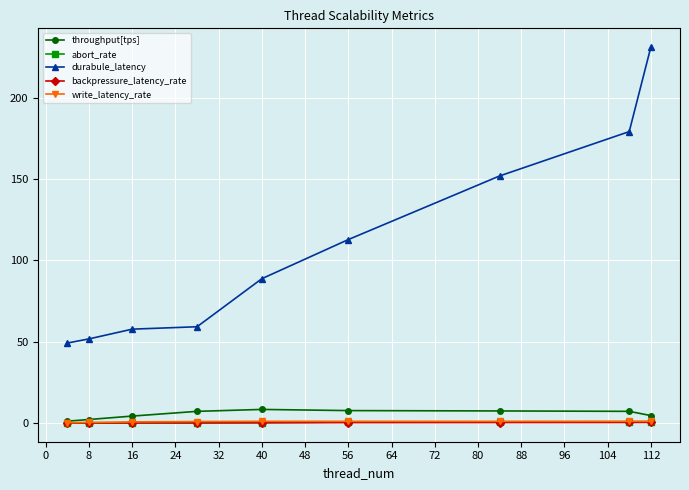

Which series has the widest spread of values?

durabule_latency